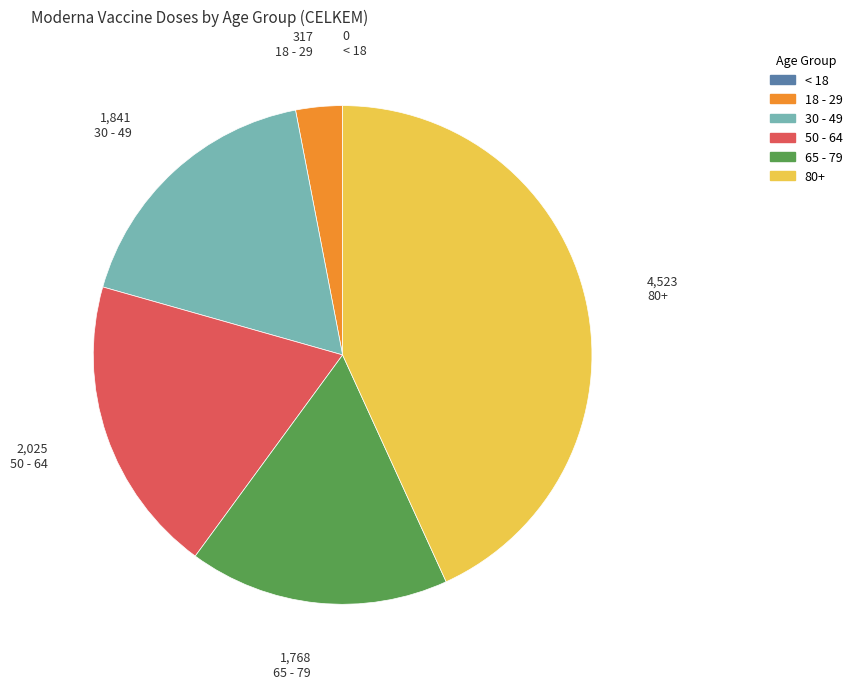

Do 80+ and 50 - 64 together represent more than half of the pie?

Yes